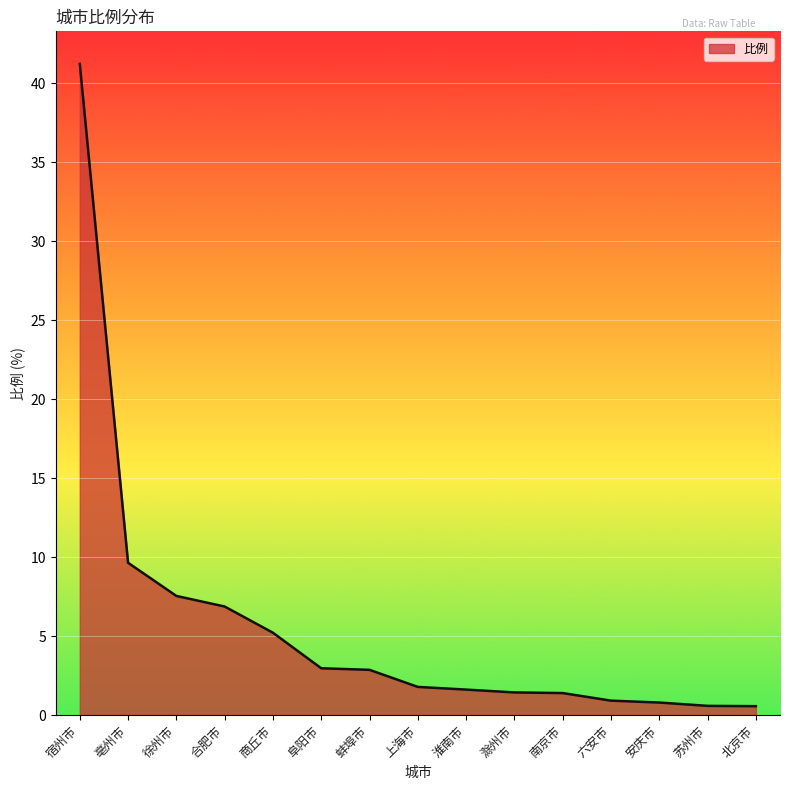

At which label does the data first exceed 1?

宿州市